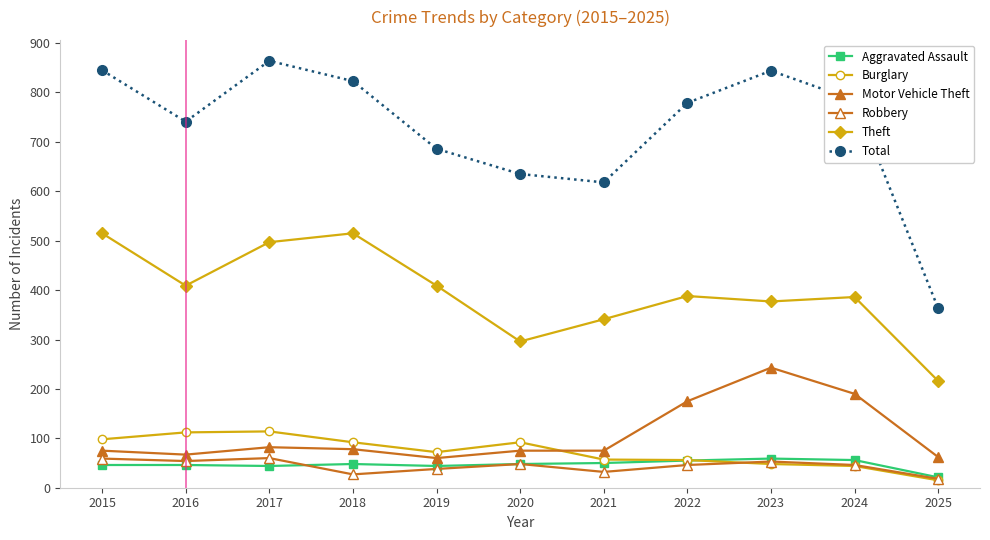

How many lines are shown in the chart?

6